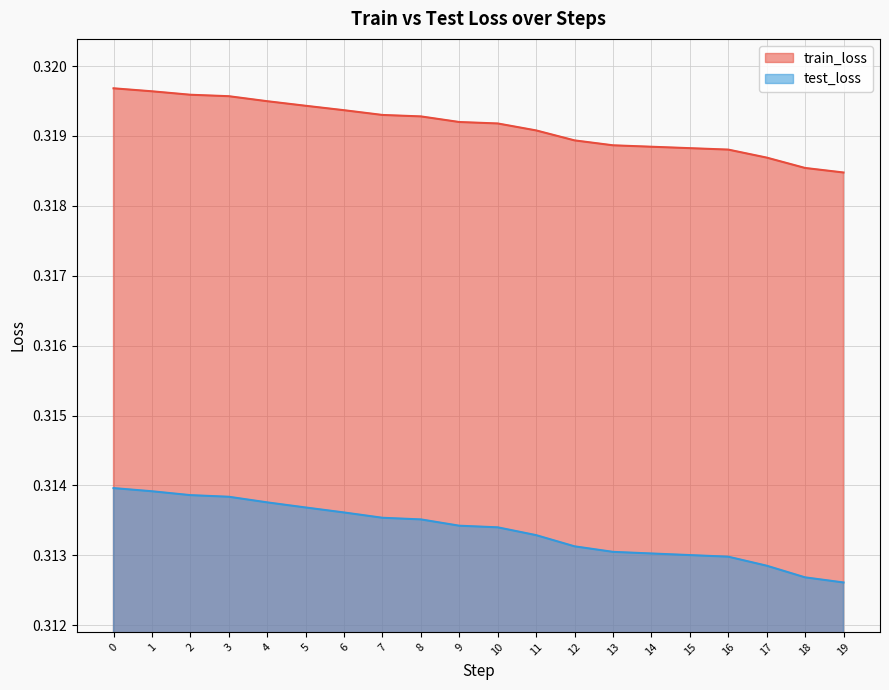

Between 0 and 6, which series saw the biggest shift?

test_loss